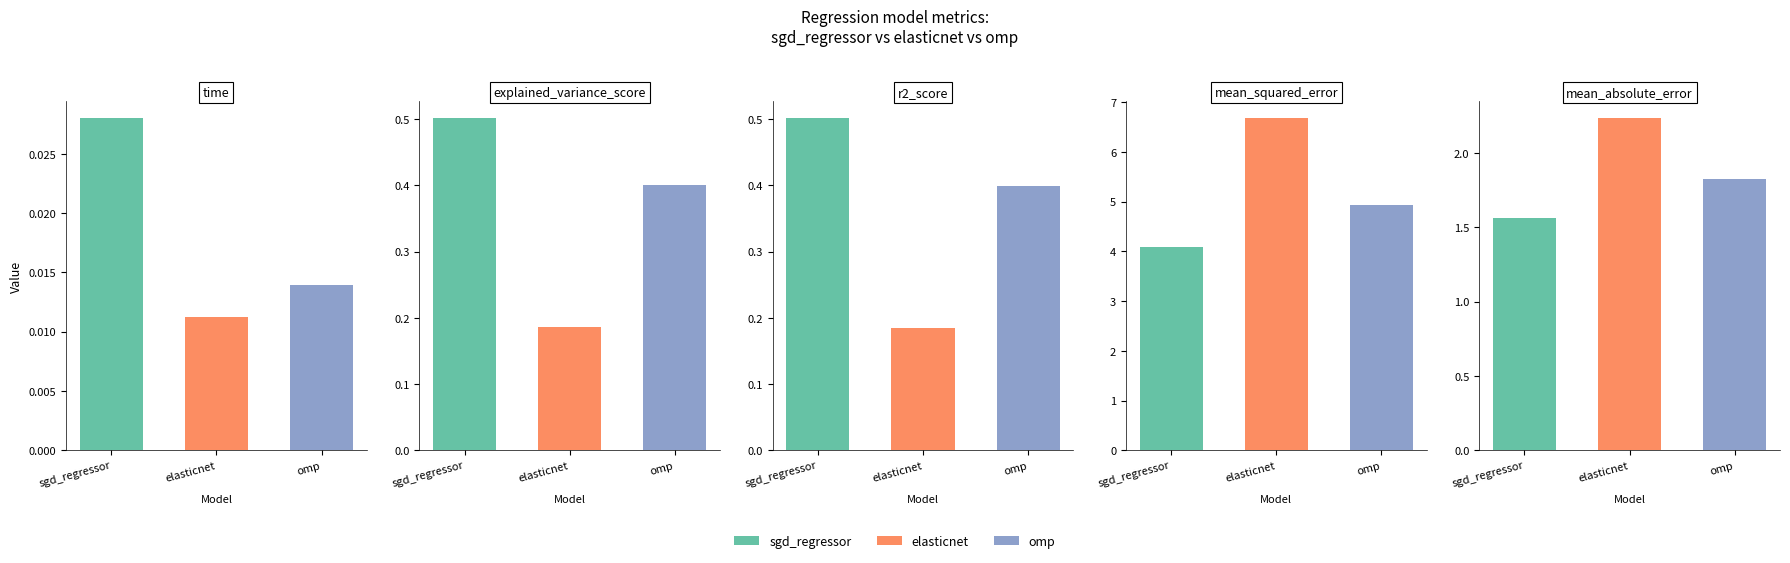

Which series has the widest spread of values?

mean_squared_error